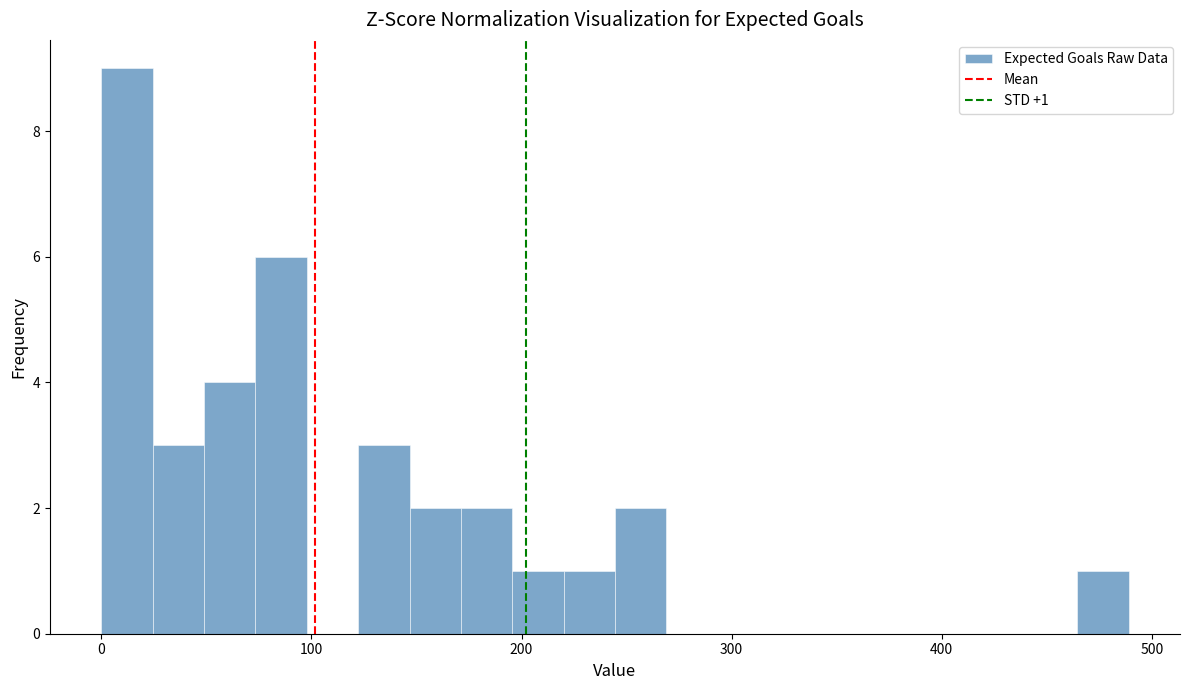

Around what value on the x-axis is the tallest bar? Give the approximate position of its centre, as read against the axis.

10